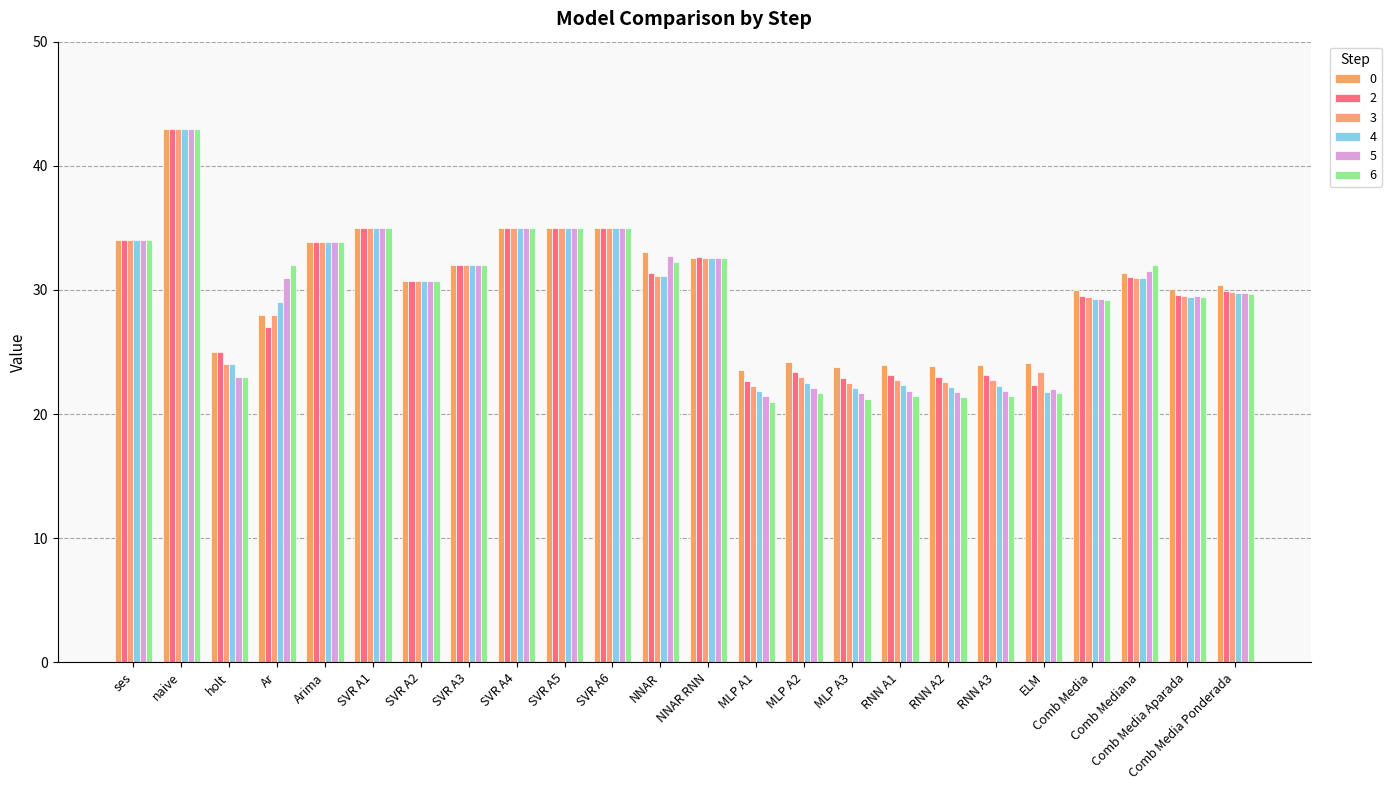

Is it true that 3 equals 22.3 at MLP A1?

True